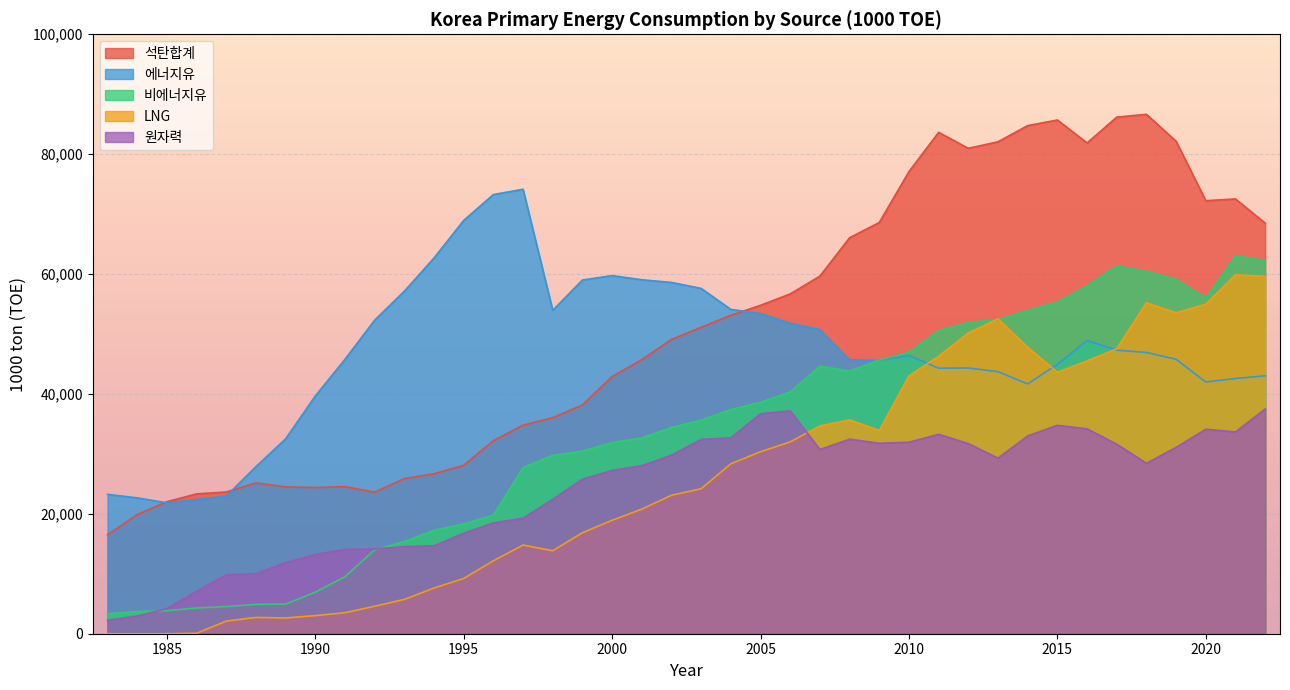

Which series has the largest total across all categories?

석탄합계